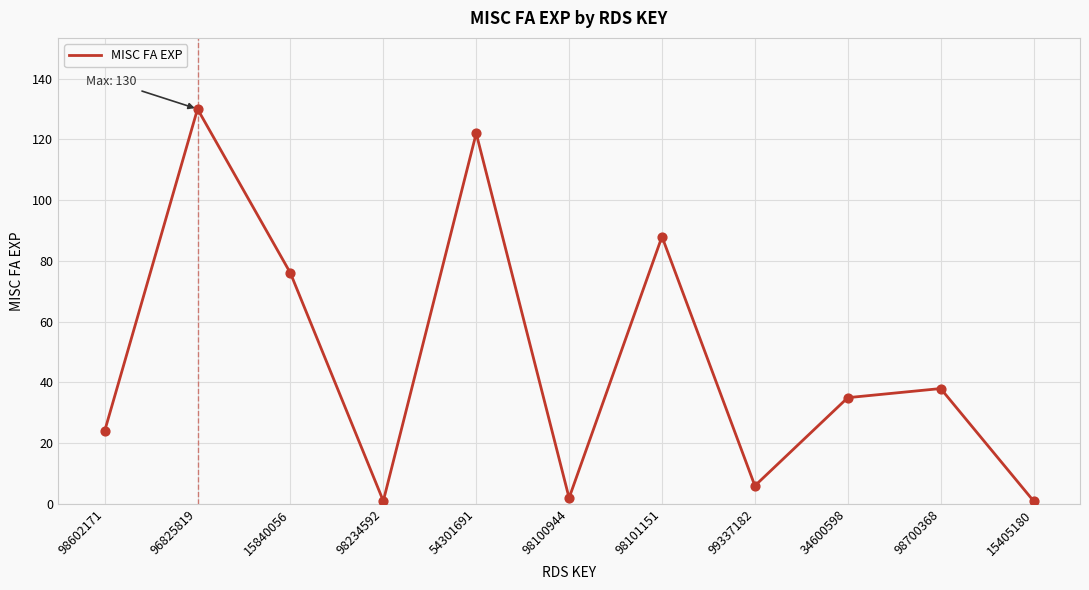

Between 15840056 and 34600598, which is larger?

15840056